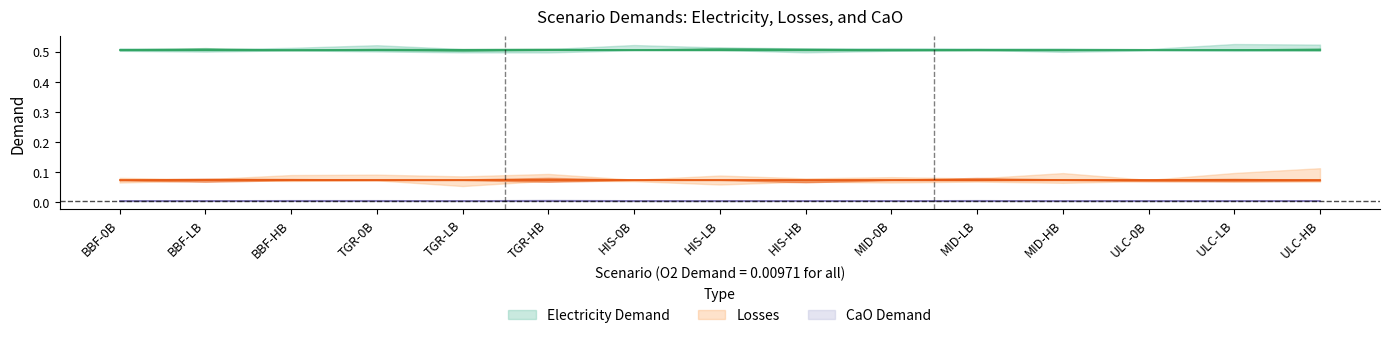

What is the sum of all Electricity Demand values?

7.6